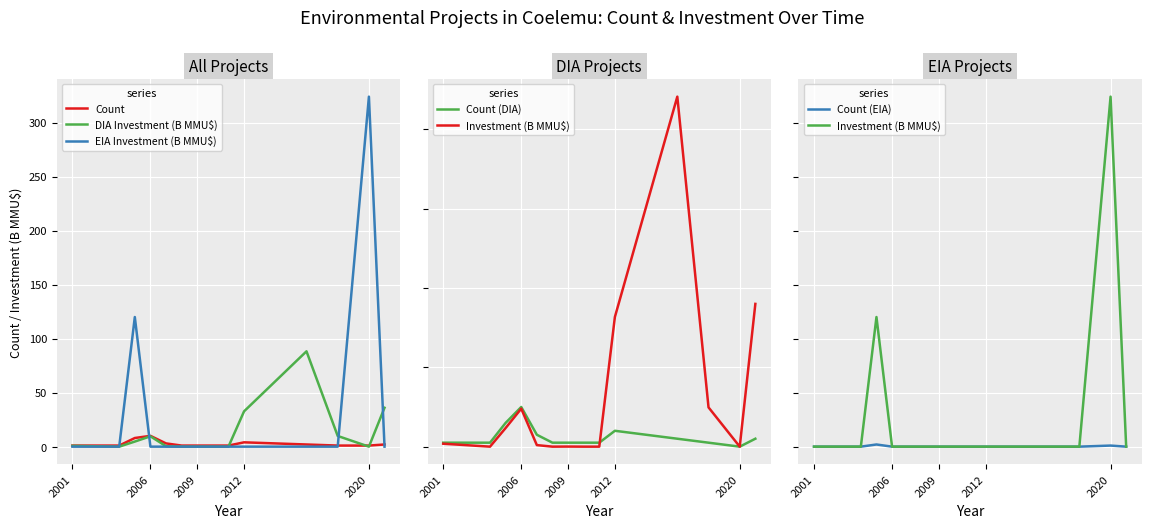

What is the difference between the second highest and minimum values in the Count (EIA) series?

1.0